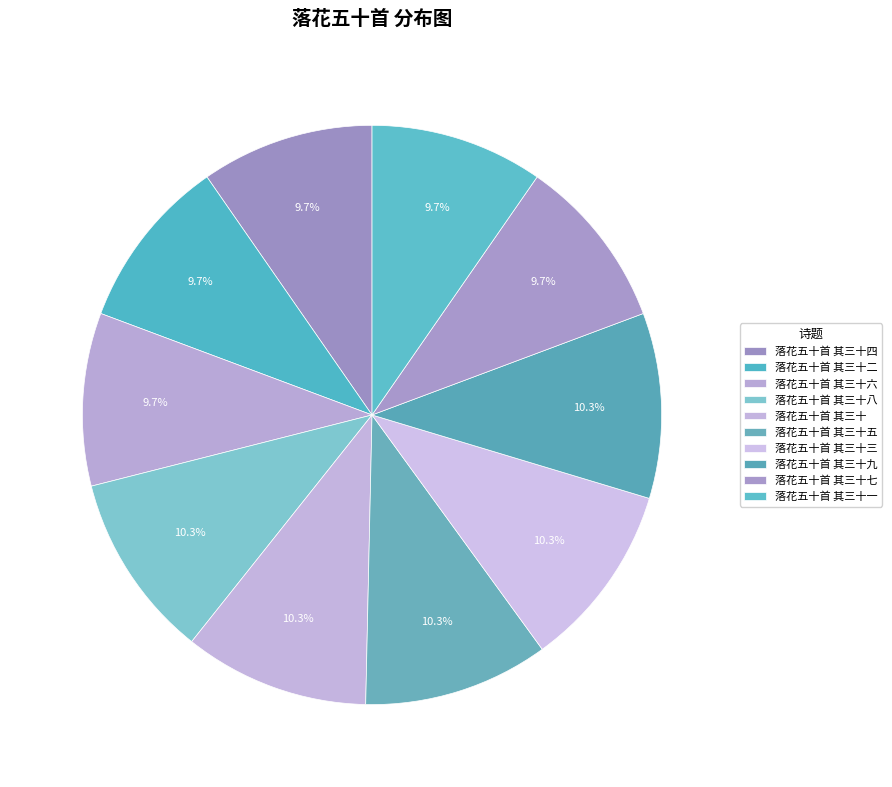

What percentage is the 落花五十首 其三十三 slice, to the nearest percent?

10%